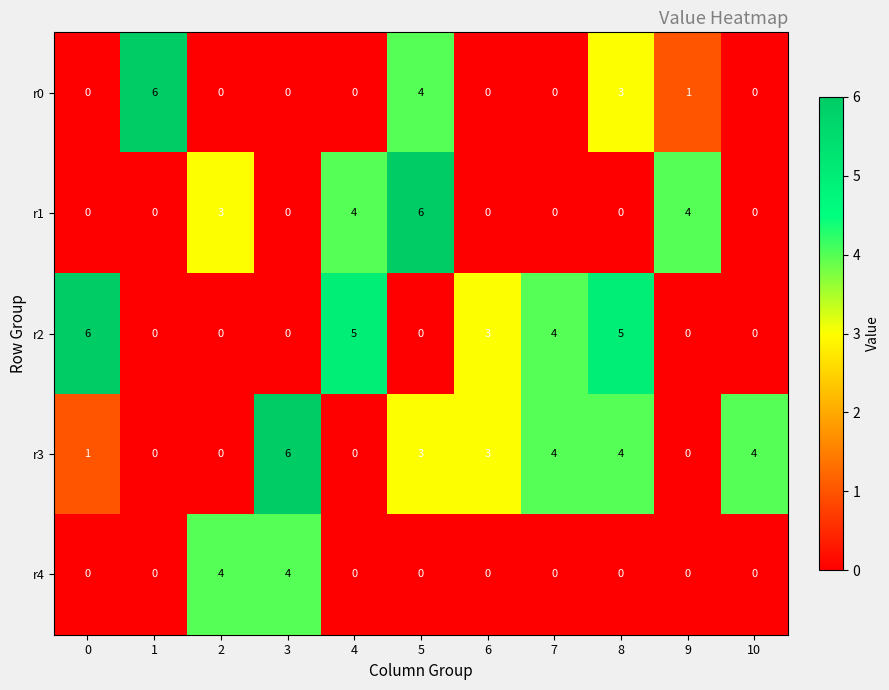

What is the spread (max minus min) of values at 1?

6